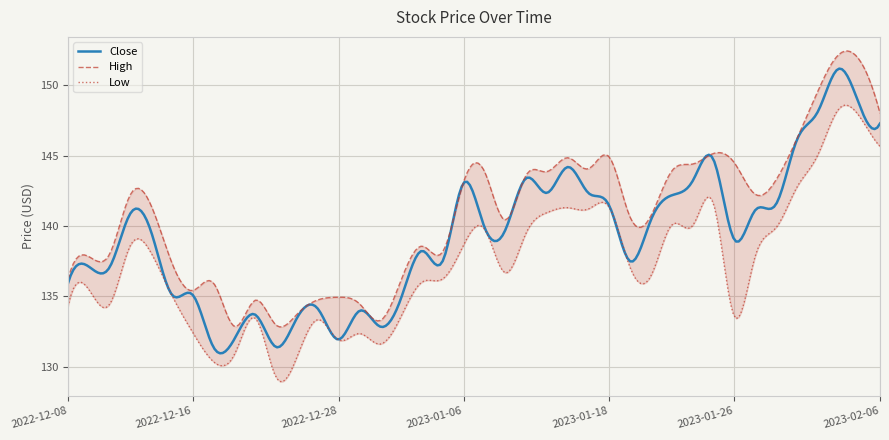

In High, how many points are lower than both neighbors (excluding endpoints)?

9